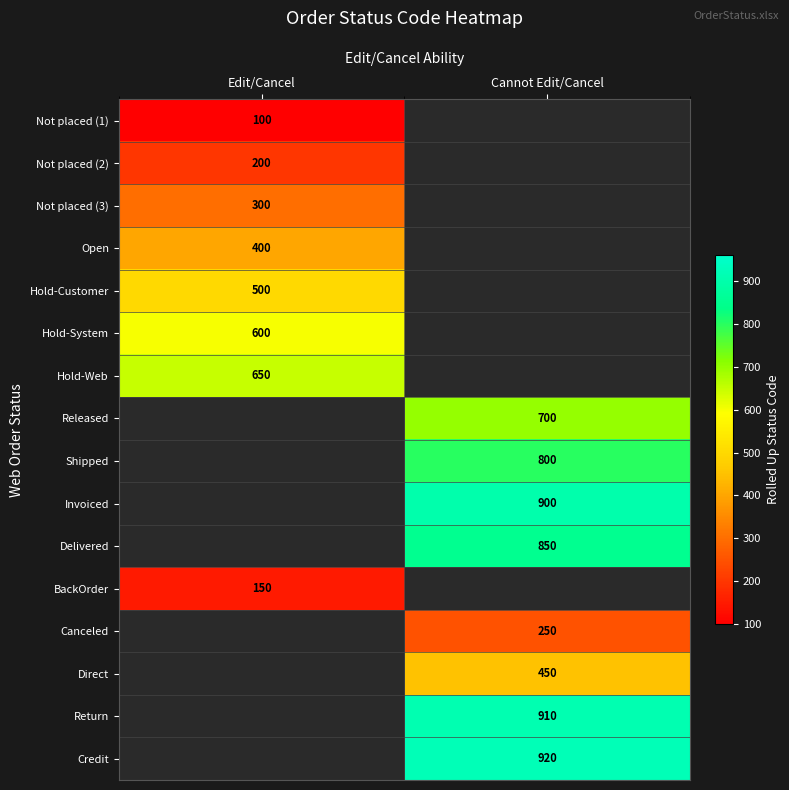

What is the smallest value displayed?

100.0